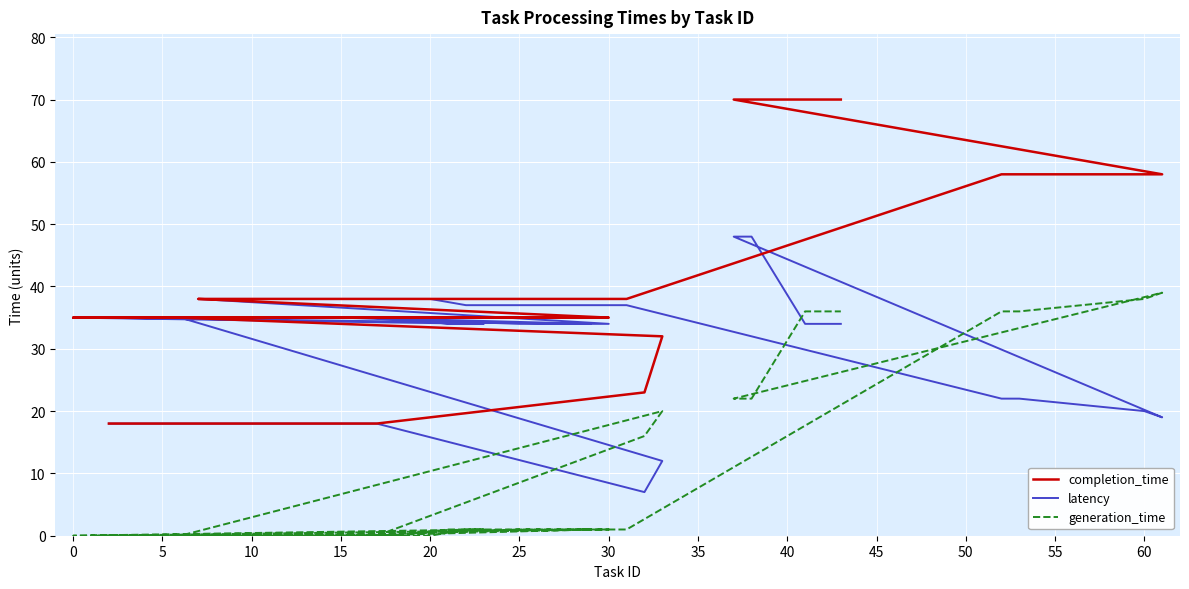

Is the value of completion_time at 0 greater than the value of latency at 20?

Yes